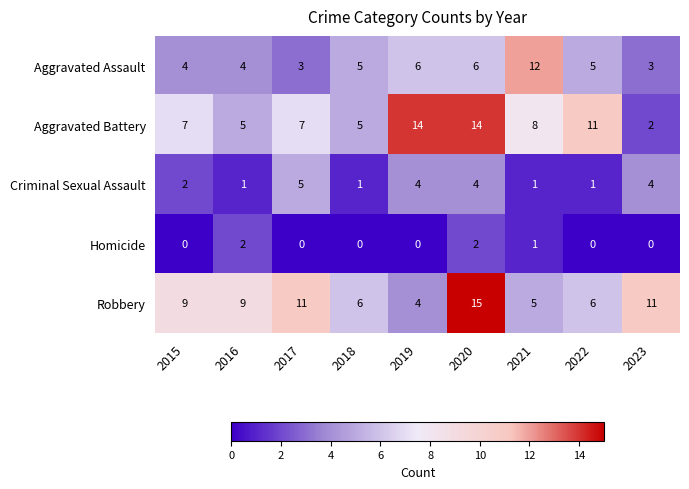

How many series are shown in this chart?

5